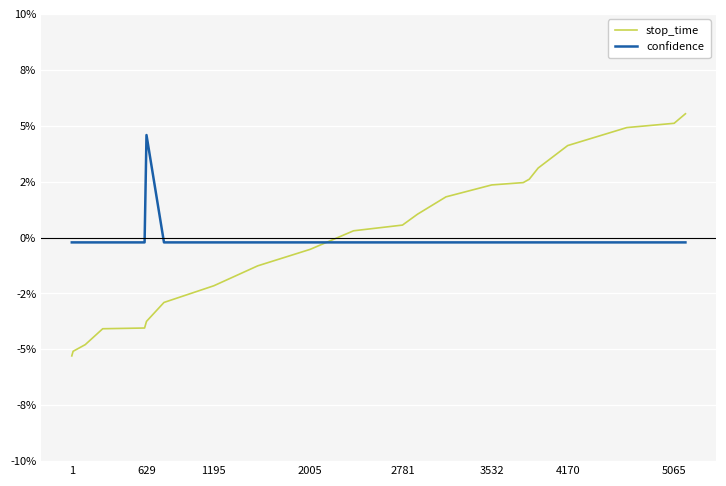

Is this an area chart (filled region under the line)?

No